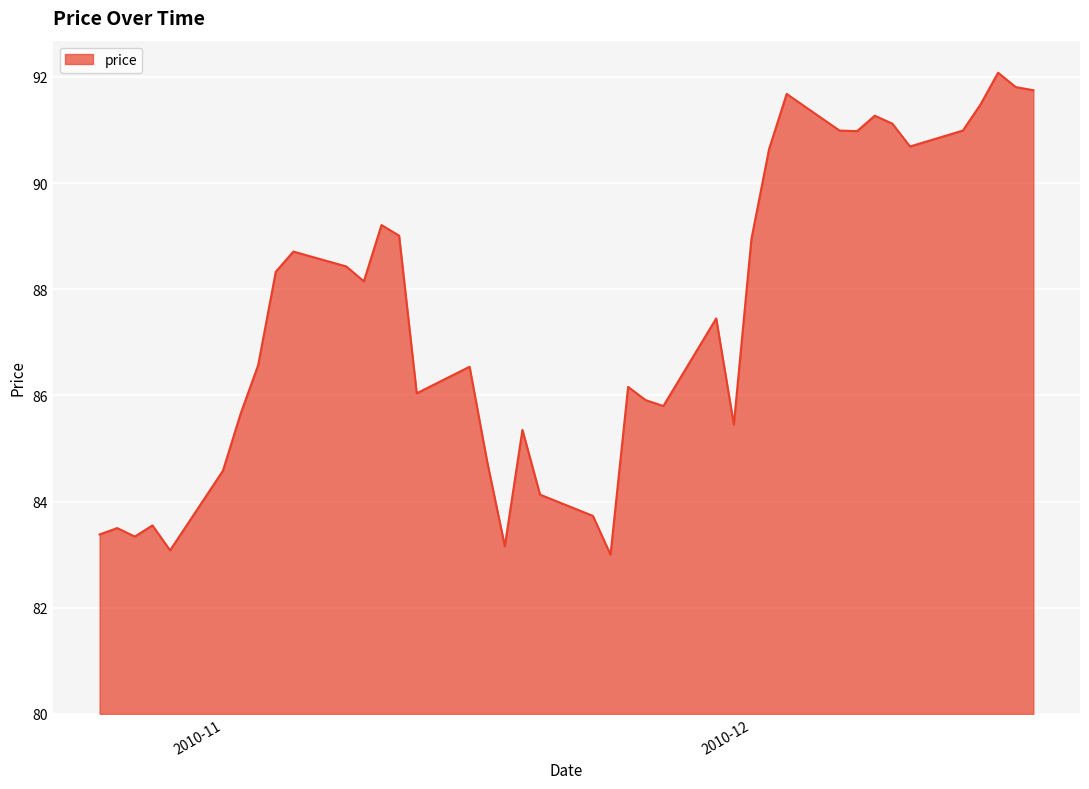

What is the maximum value shown in the chart?

92.1